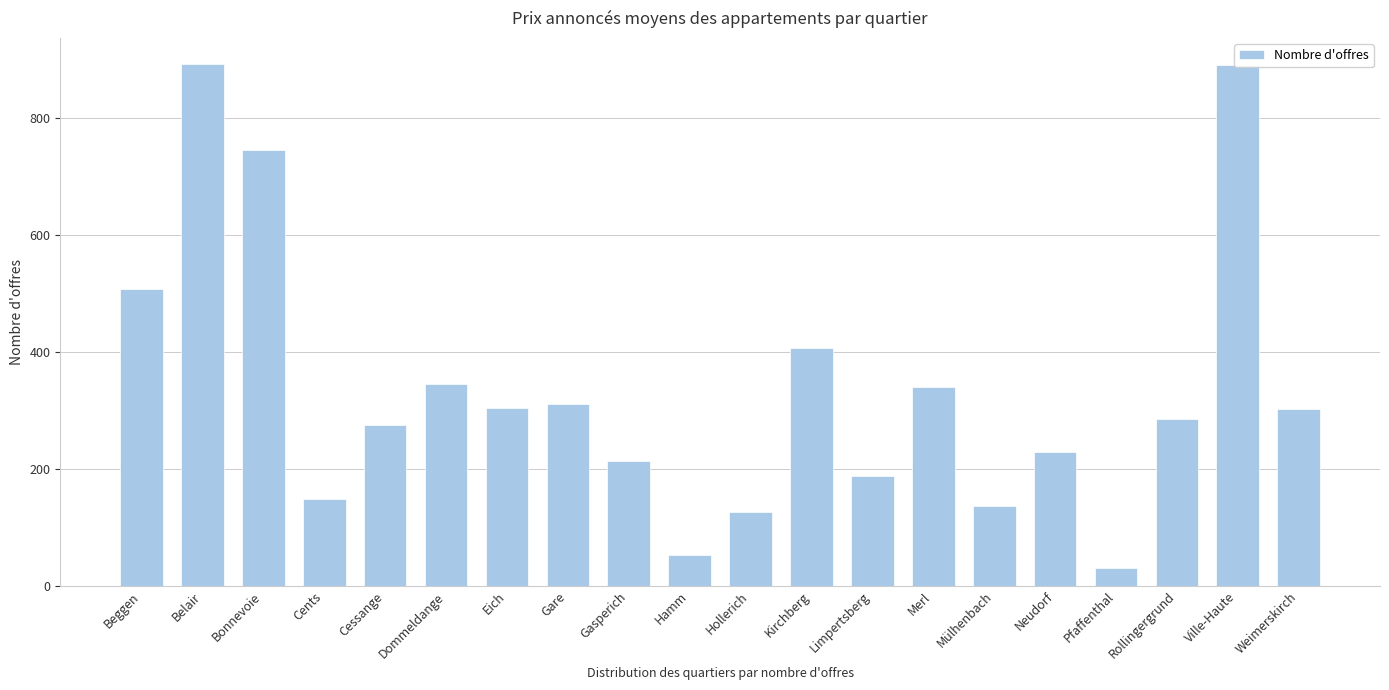

The value at Belair is 893. True or false?

True